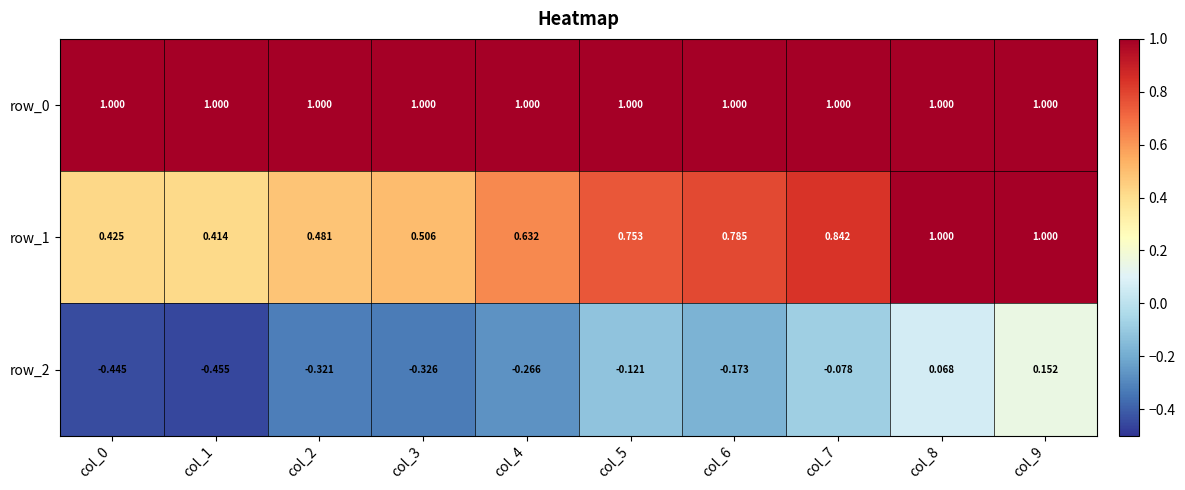

How many data points does each series have?

10